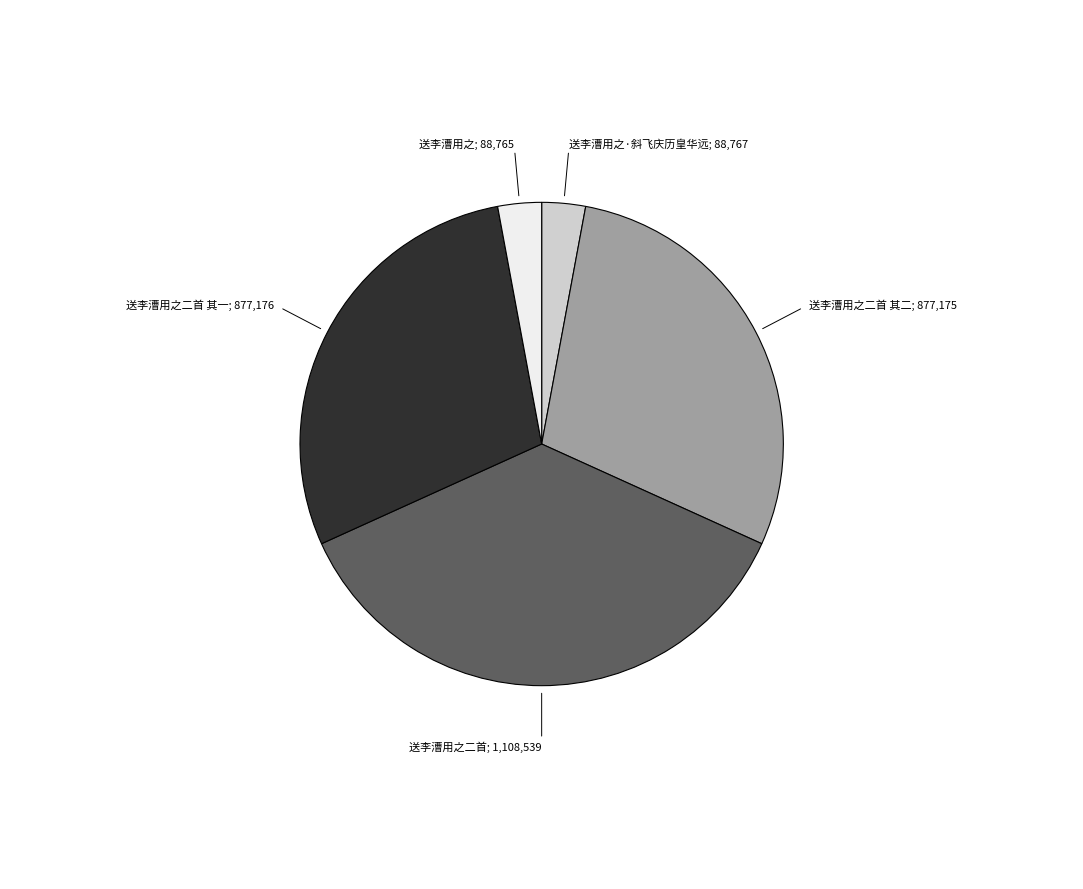

Count the number of slices in the pie.

5